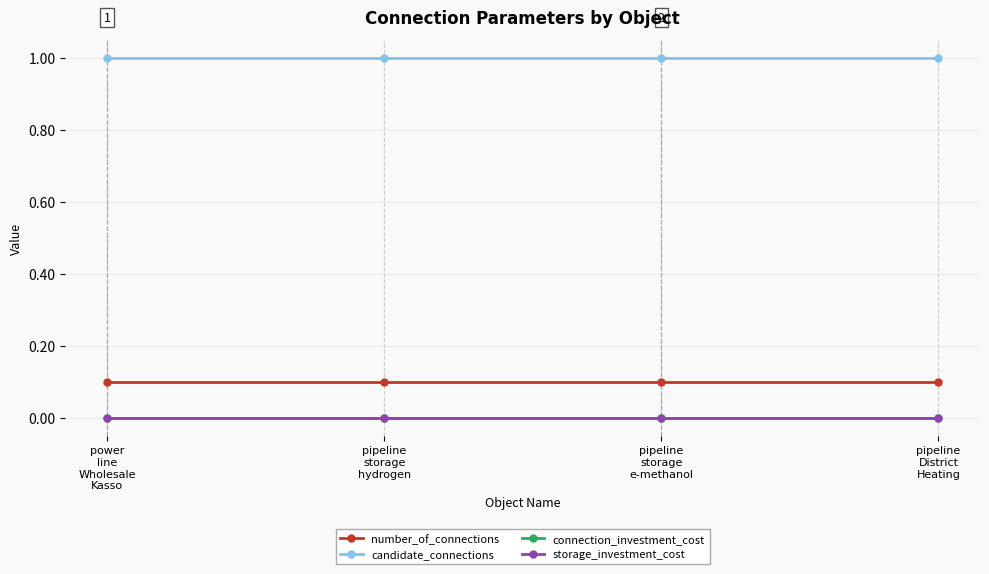

Does the chart have visible grid lines?

Yes